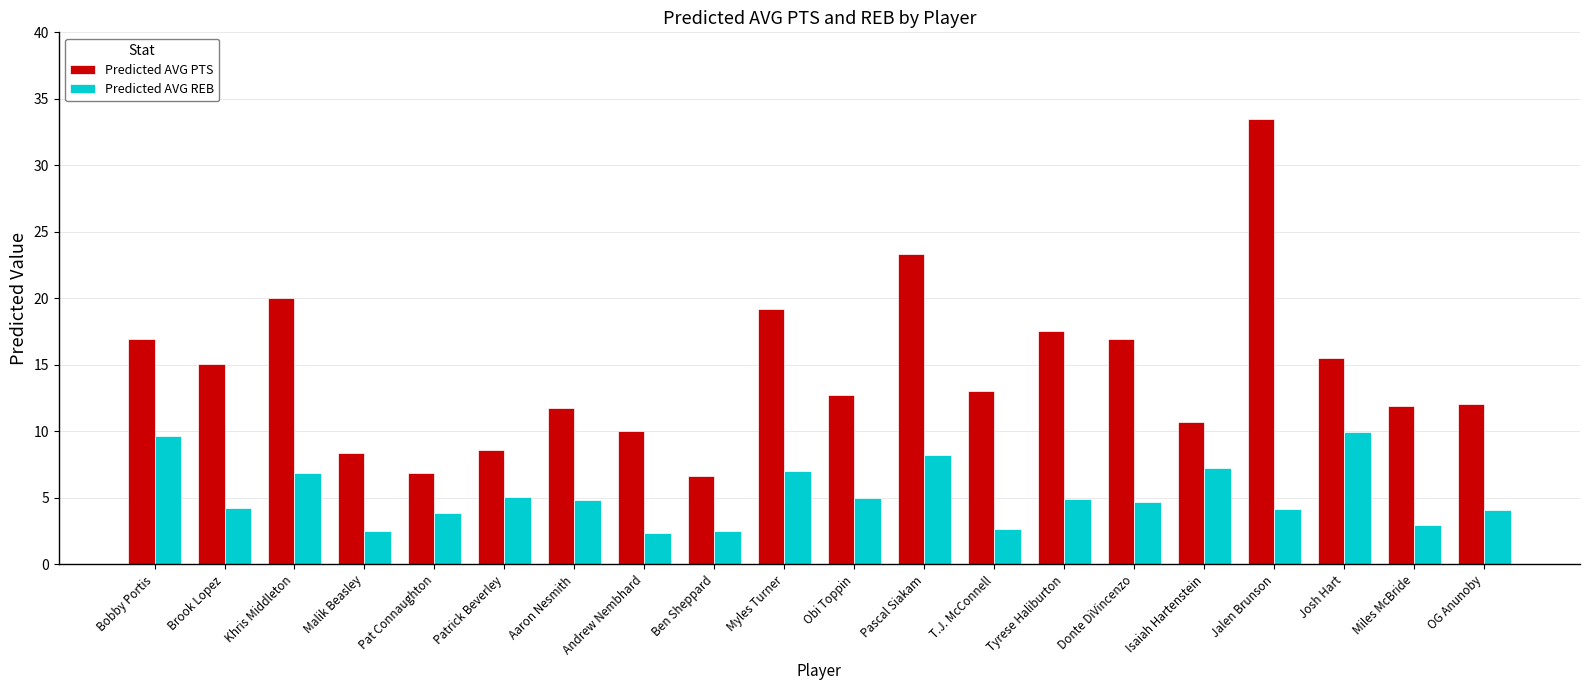

Which label corresponds to the largest value in the chart?

Jalen Brunson